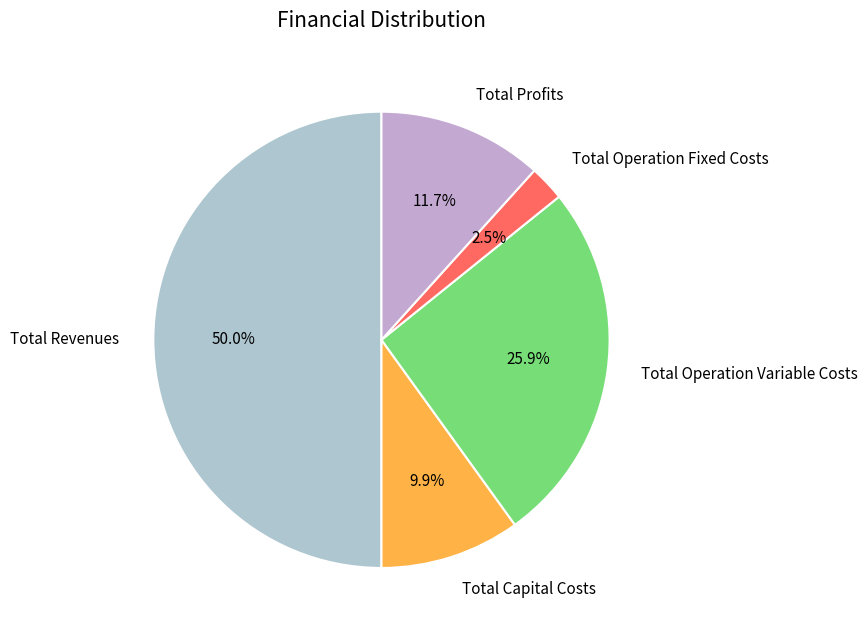

True or false: Total Operation Variable Costs accounts for 37% of the total.

False